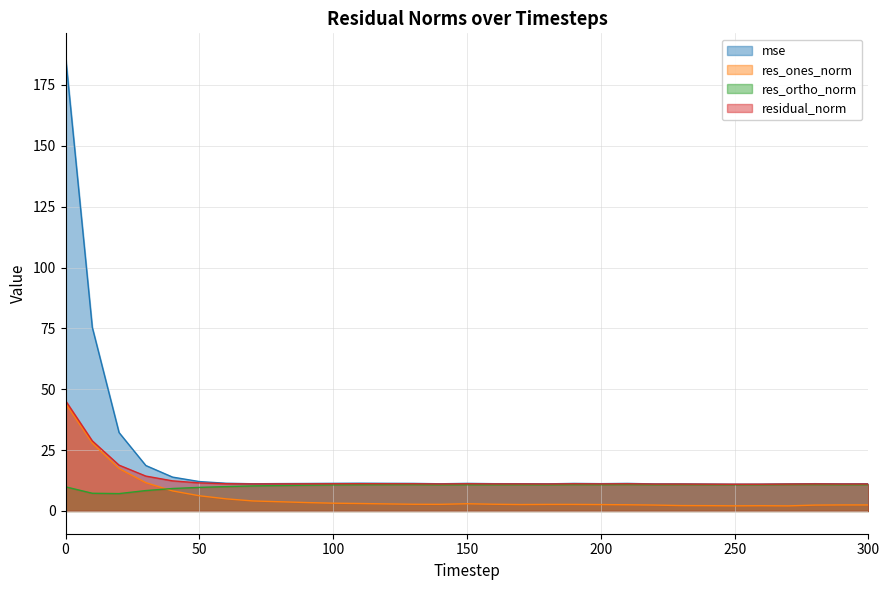

At how many categories does at least one series exceed 138?

1